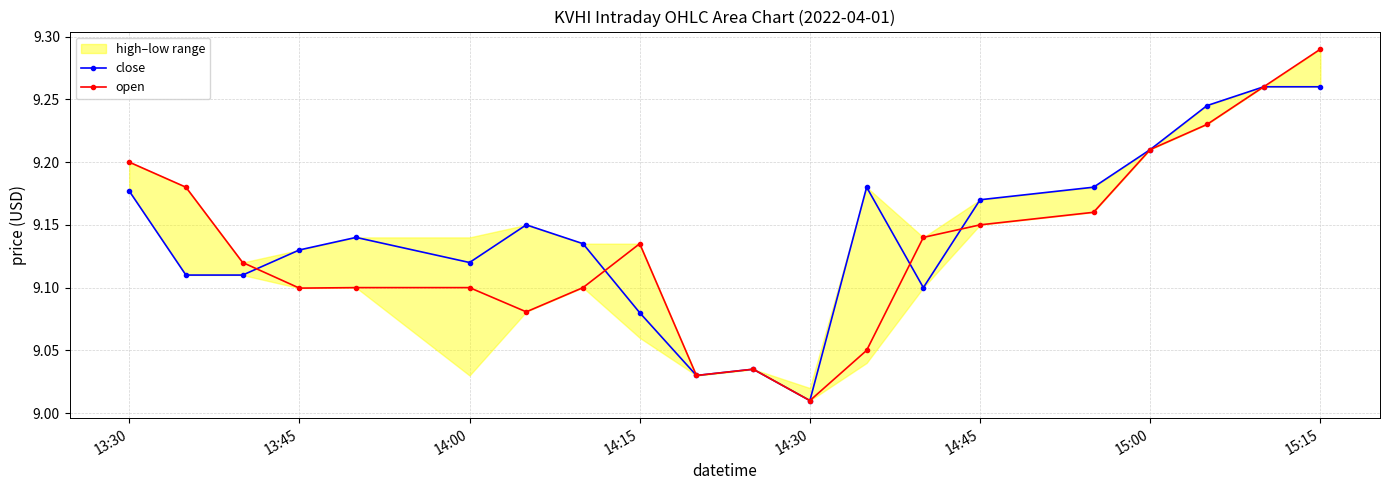

Where is open nearest to the value 9?

14:30